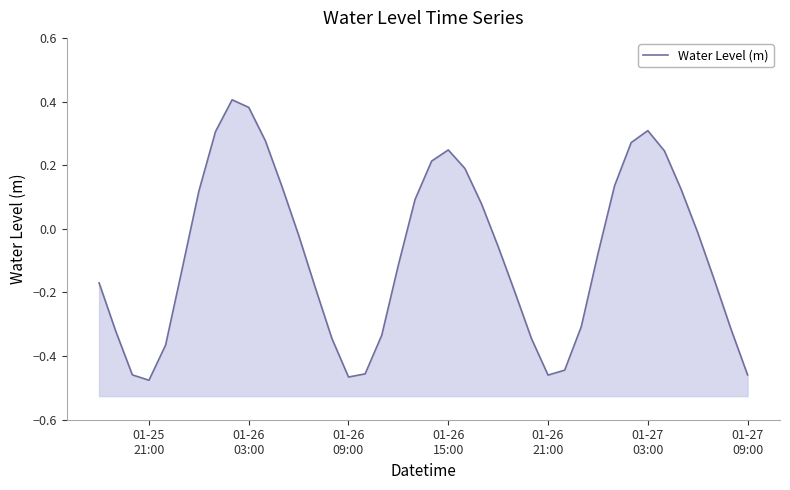

Does the chart display data point markers on the line(s)?

No